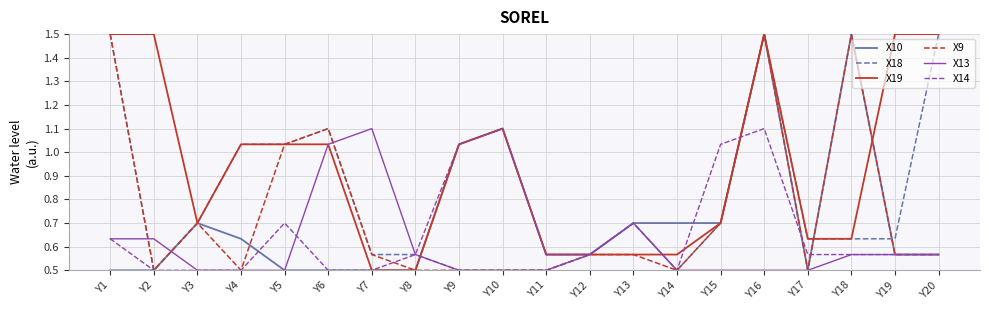

At which category is the sum across all series the highest?

Y16